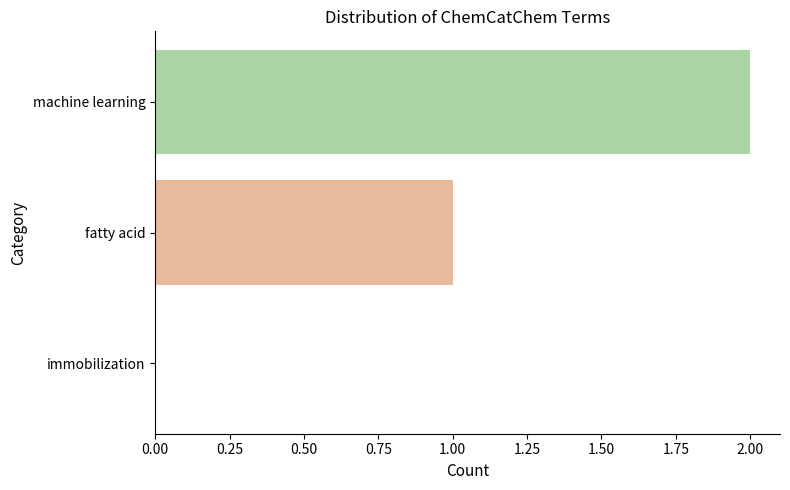

The chart shows a value of -1 at immobilization. True or false?

False